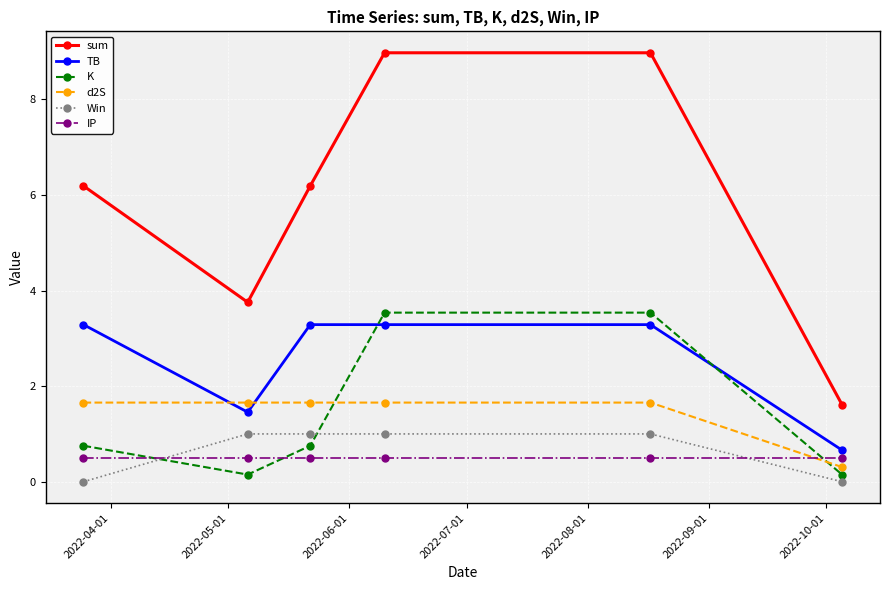

What is the maximum value for K?

3.5